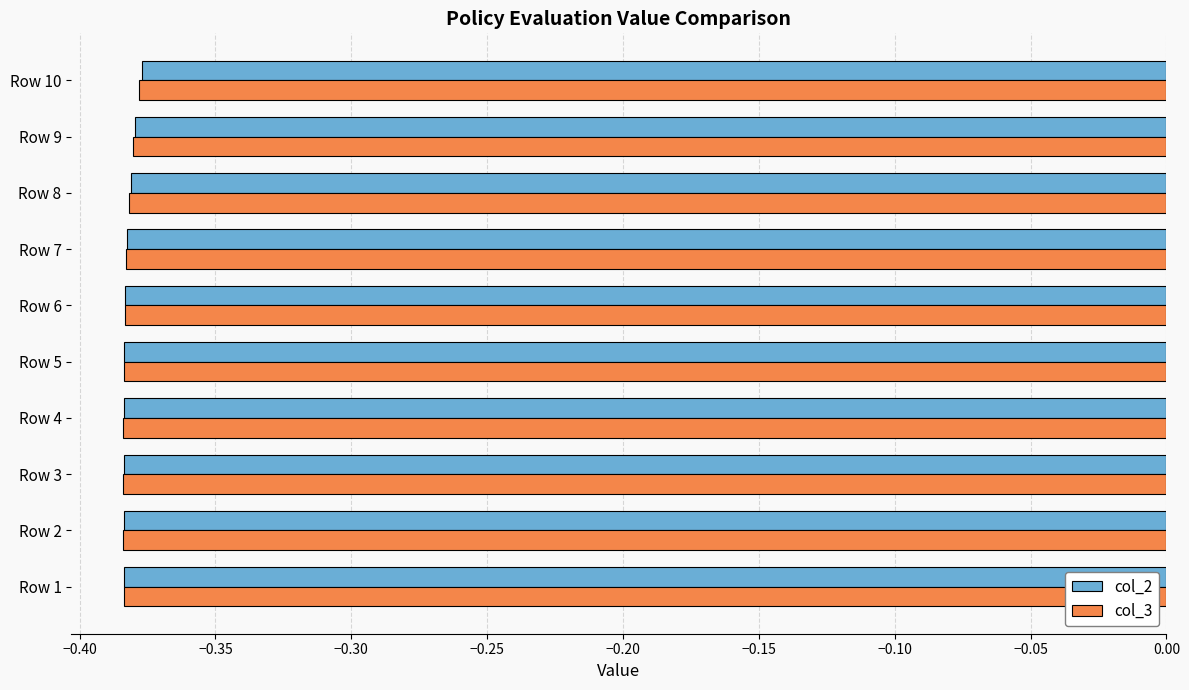

What is the sum of all col_3 values?

-3.8